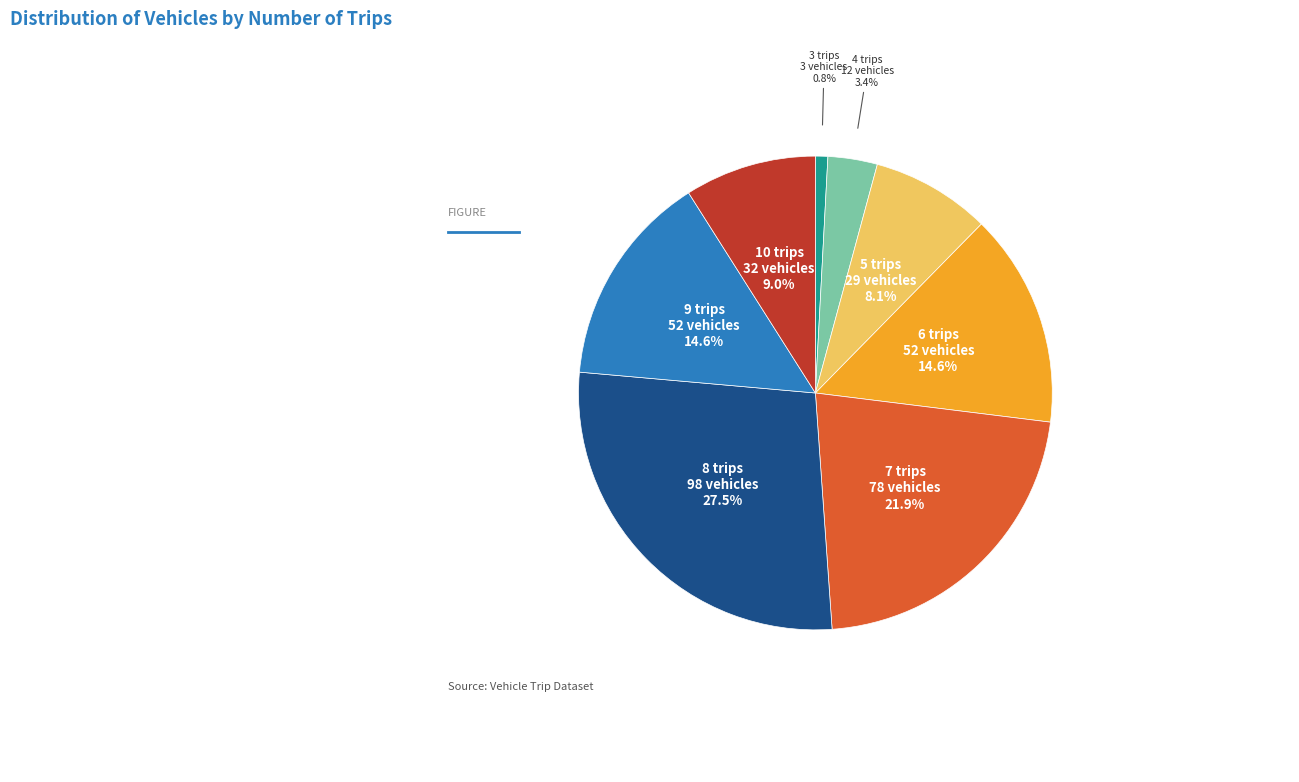

What percentage is the 3 trips slice, to the nearest percent?

1%